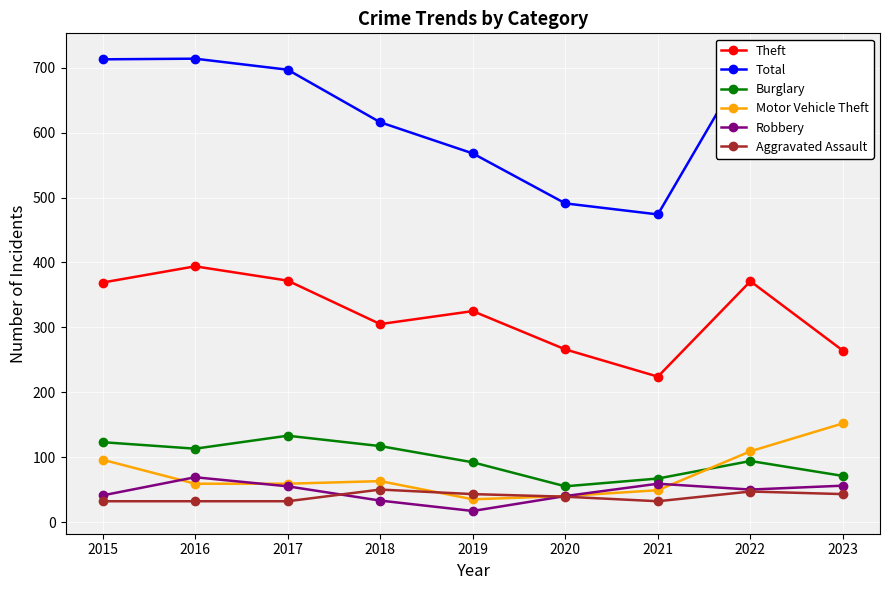

Reading left to right, extract all data points from this chart.

Theft: 369	394	372	305	325	266	224	371	264
Total: 713	714	697	616	568	491	474	718	625
Burglary: 123	113	133	117	92	55	67	94	71
Motor Vehicle Theft: 96	59	59	63	35	40	49	109	152
Robbery: 41	69	55	33	17	40	59	50	56
Aggravated Assault: 32	32	32	50	43	39	32	47	43